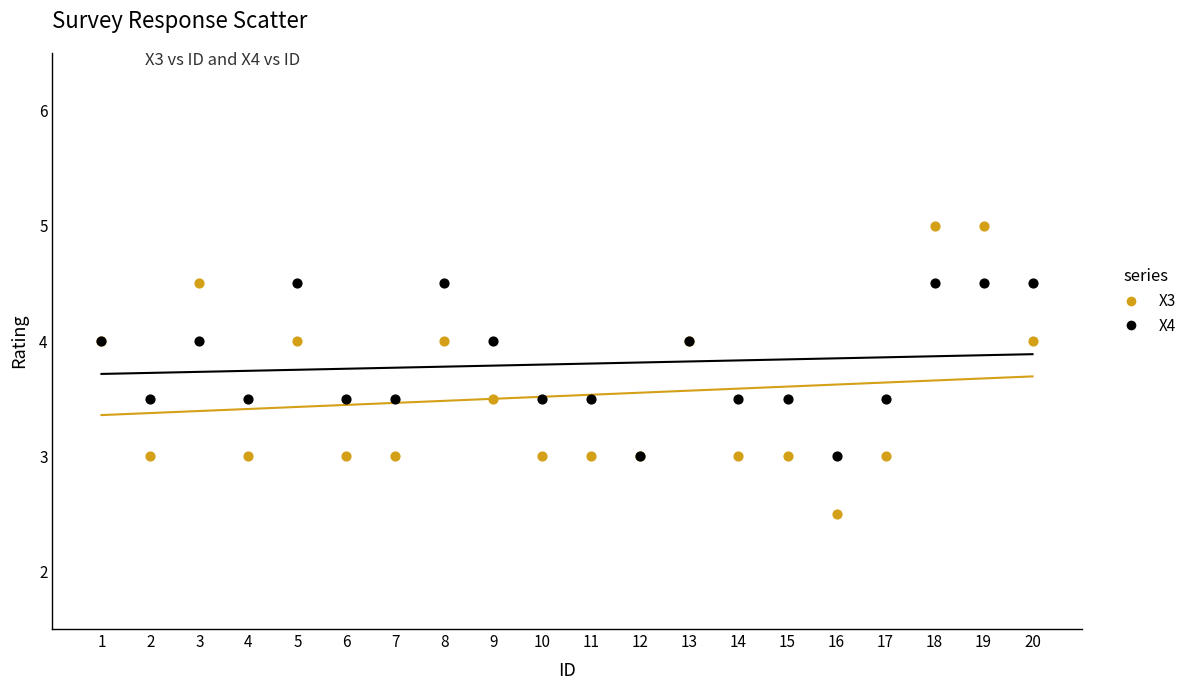

Which series reaches the minimum Y coordinate?

X3